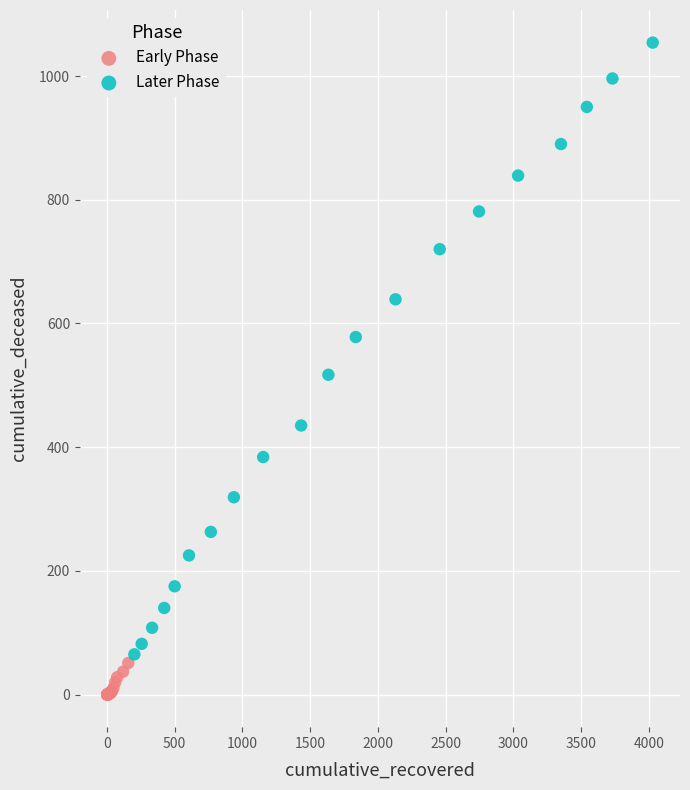

Which series contains the highest Y value?

Later Phase